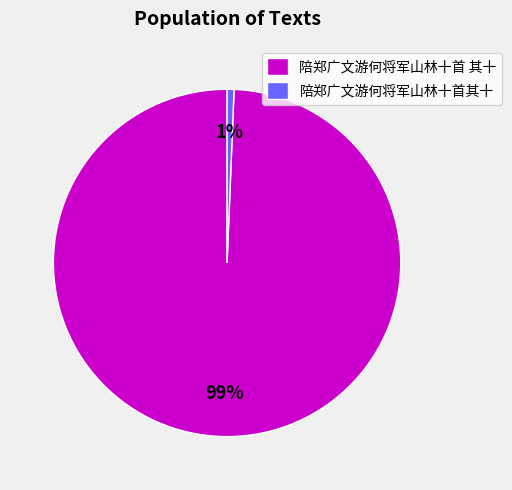

Do 陪郑广文游何将军山林十首 其十 and 陪郑广文游何将军山林十首其十 together represent more than half of the pie?

Yes